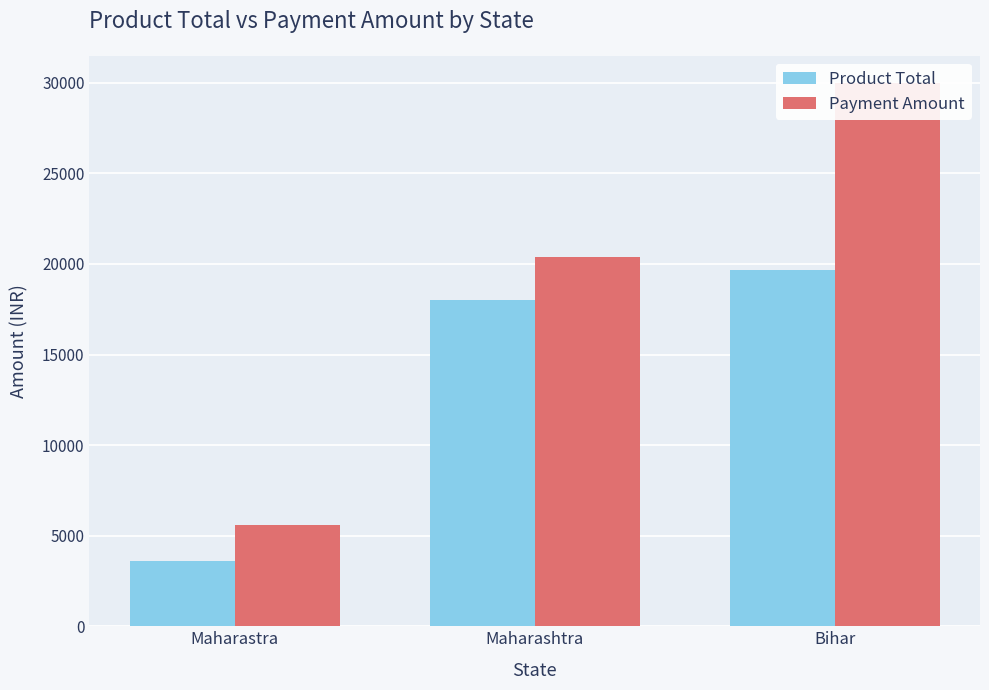

Which series has the largest range (max minus min)?

Payment Amount